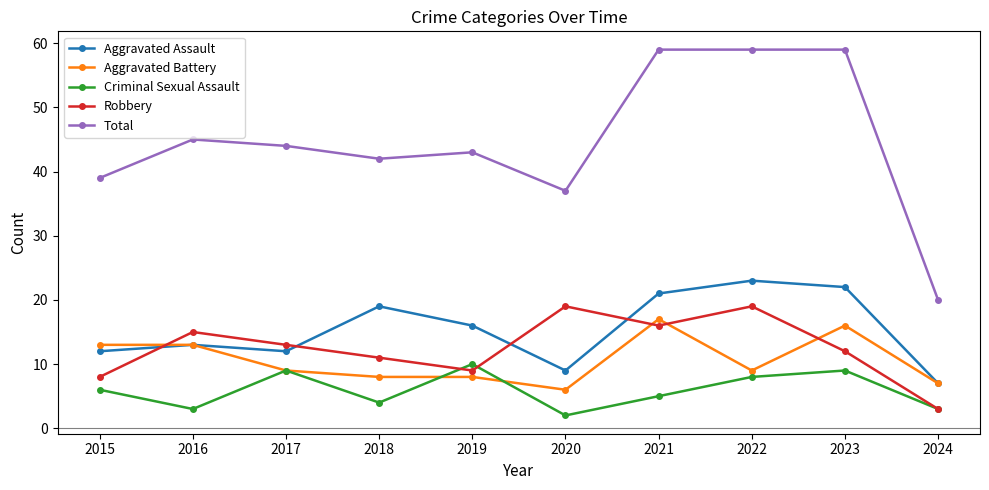

What are all the series names shown in the legend?

Aggravated Assault, Aggravated Battery, Criminal Sexual Assault, Robbery, Total